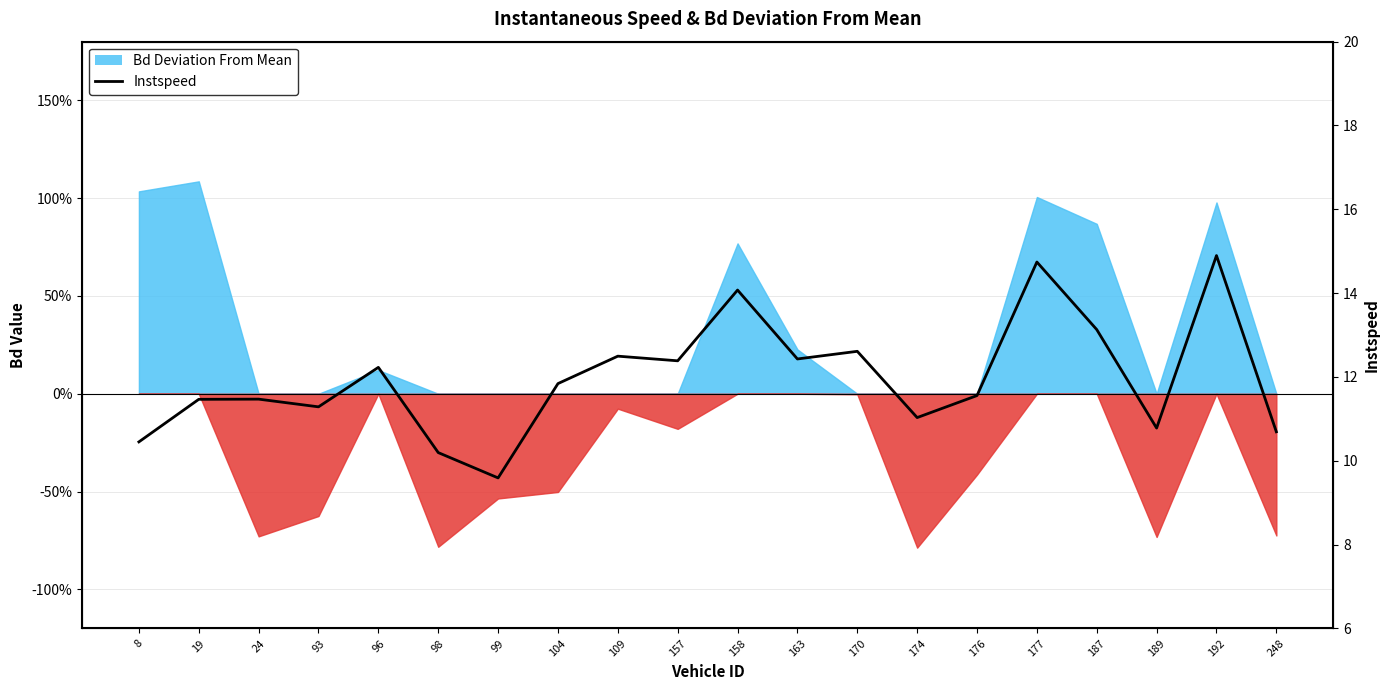

List the labels in order of value, largest first.

192, 177, 158, 187, 170, 109, 163, 157, 96, 104, 176, 24, 19, 93, 174, 189, 248, 8, 98, 99